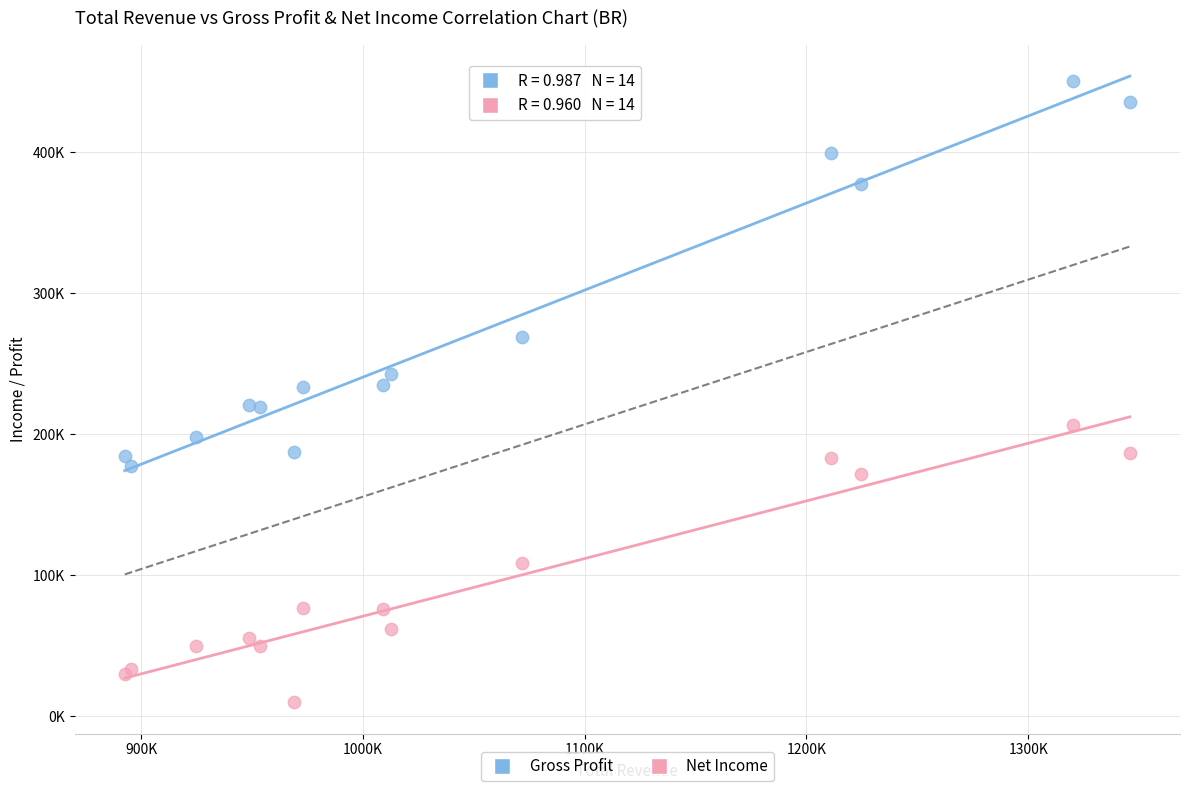

Which series reaches the maximum Y coordinate?

Gross Profit